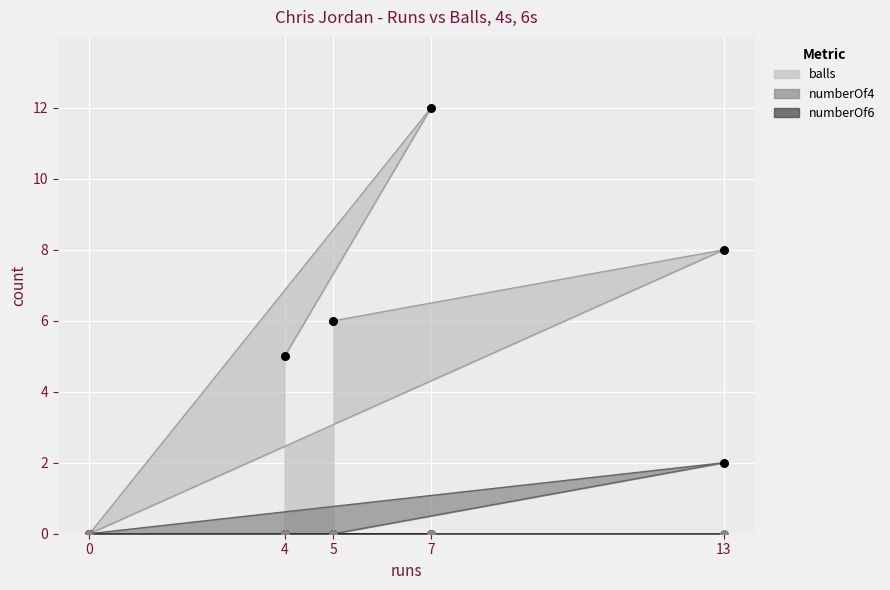

Is the value of numberOf4 at 0 greater than the value of balls at 7?

No